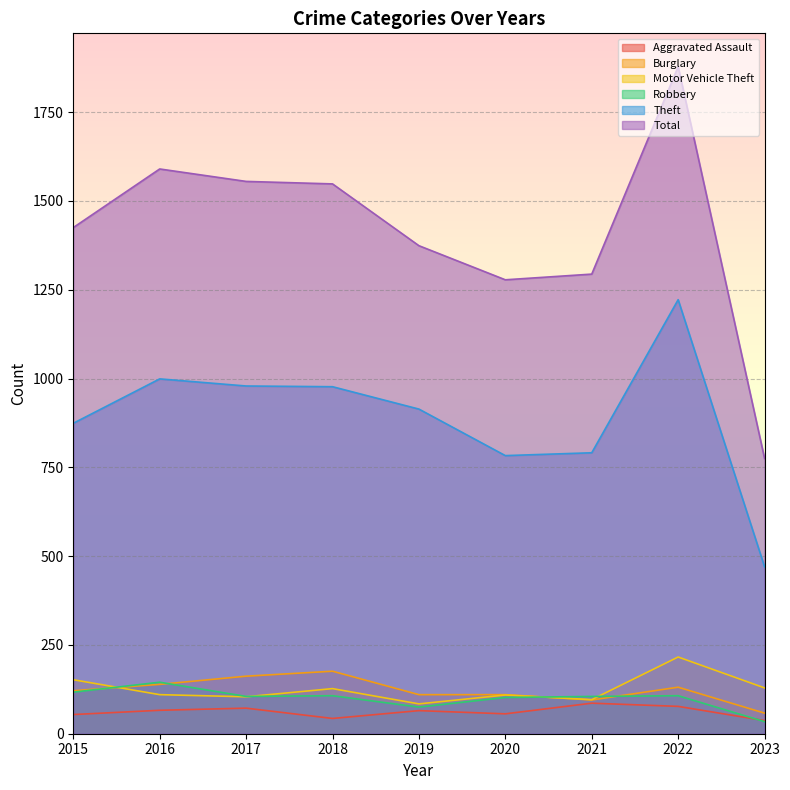

Where does the Aggravated Assault series first go above 65?

2016